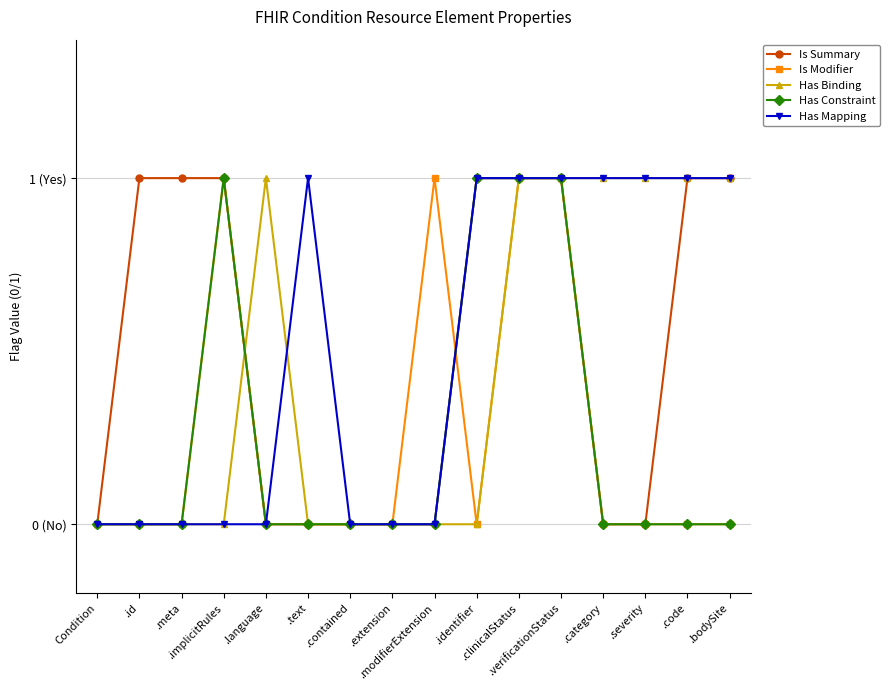

Which category has the highest value in the Is Summary series?

.id